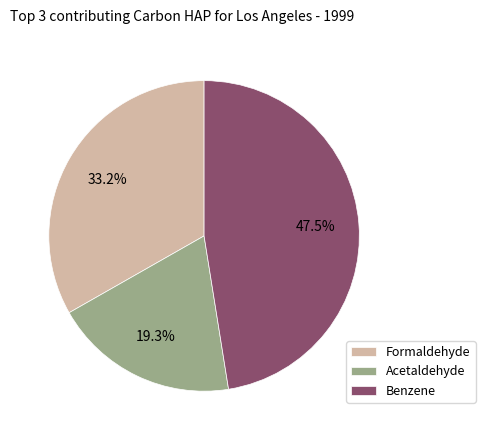

Is there a majority slice in this chart?

No